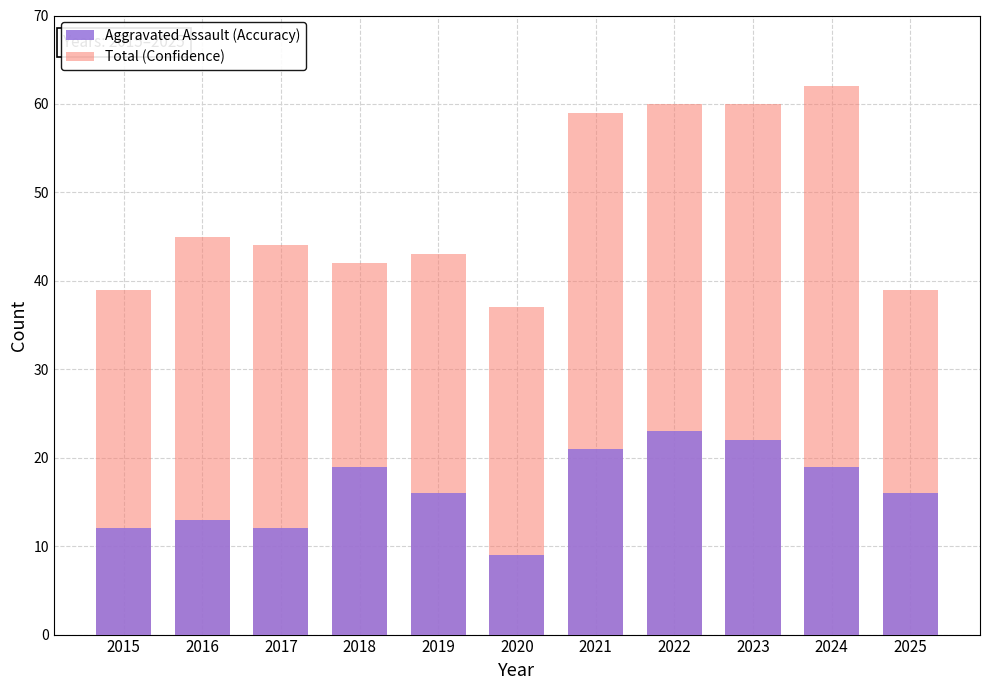

What is the spread (max minus min) of values at 2016?

32